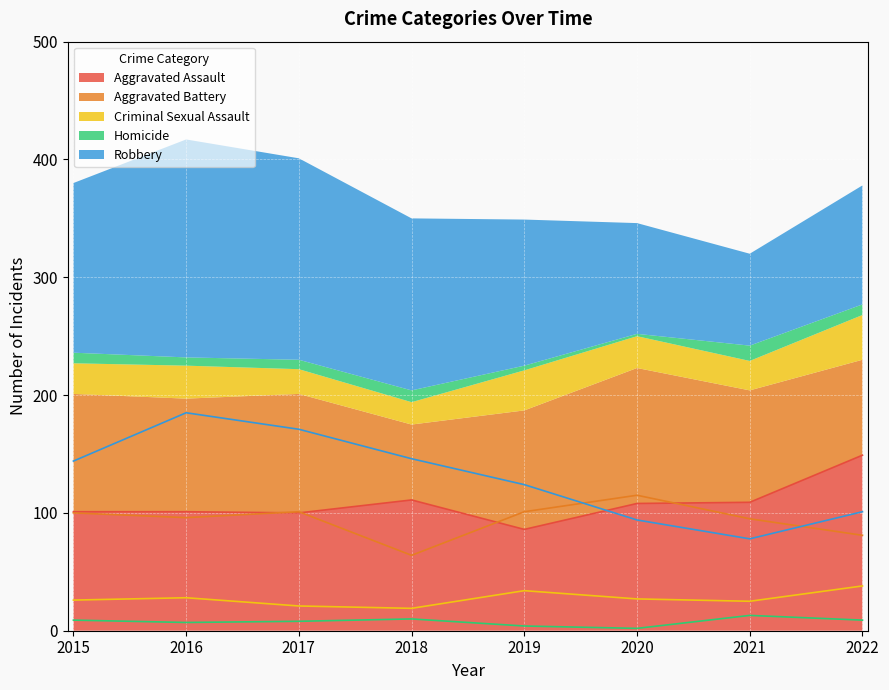

How many interior local valleys does the Aggravated Battery series have?

2